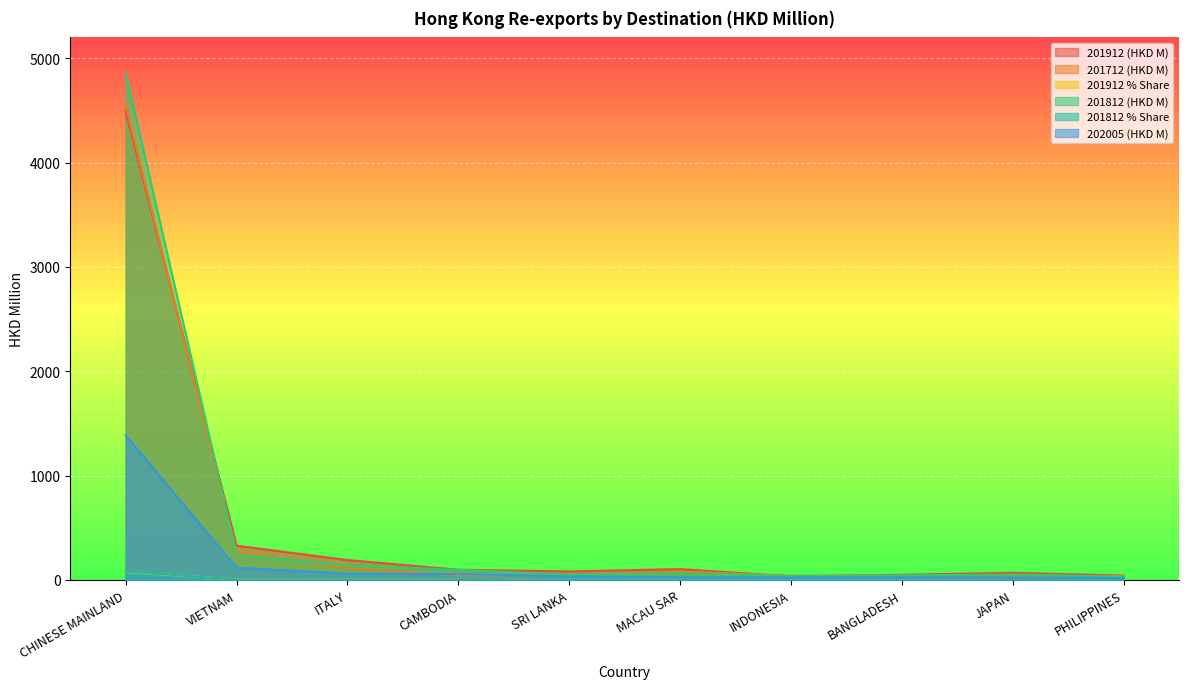

How many times do 201712 (HKD M) and 201812 (HKD M) cross each other?

5